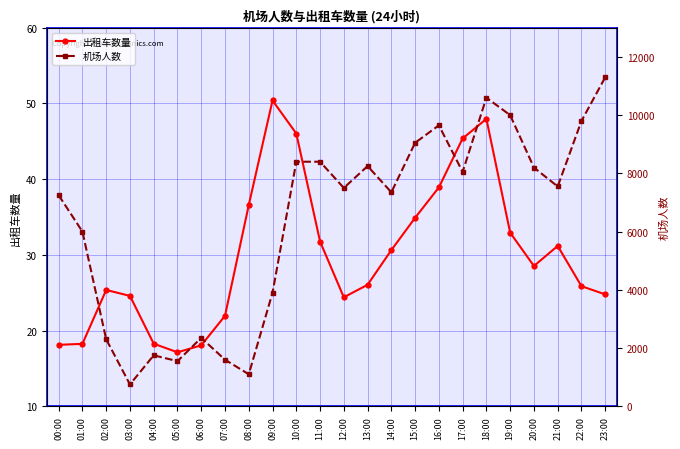

At which label does 机场人数 first exceed 7550?

10:00